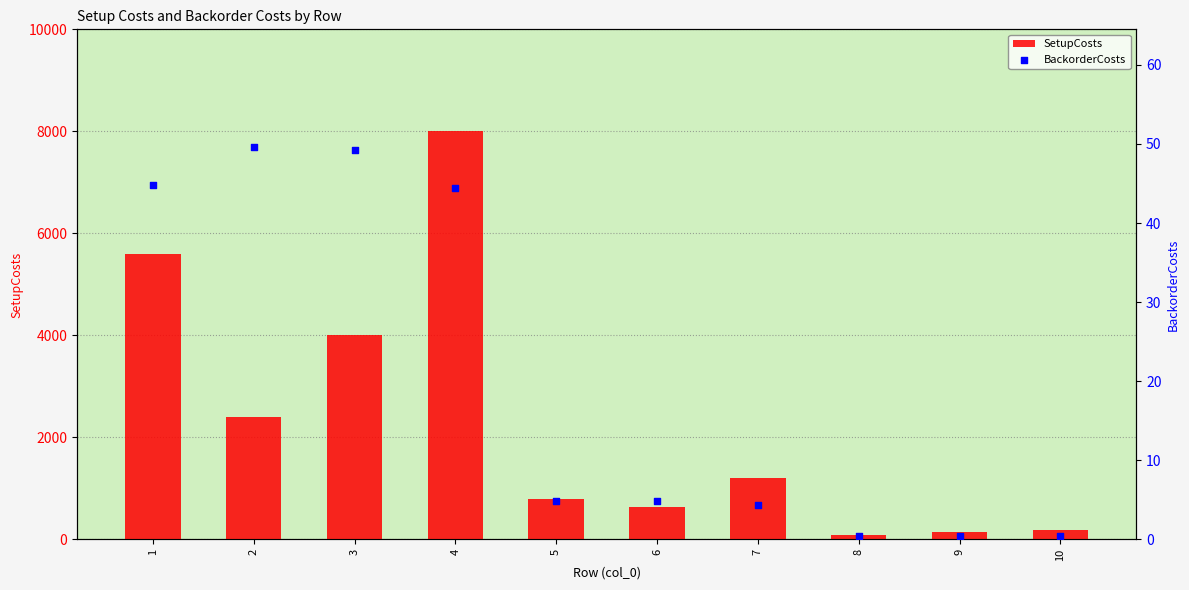

Which series reaches the maximum Y coordinate?

SetupCosts